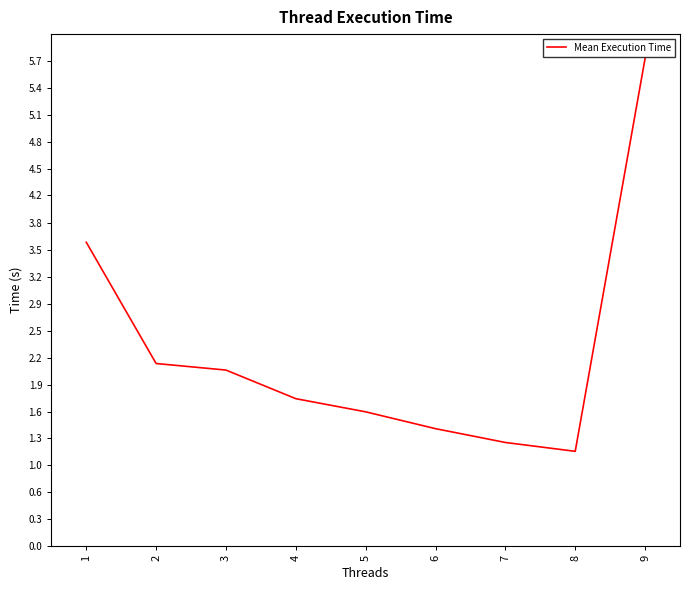

What is the difference between the maximum and minimum values?

4.6